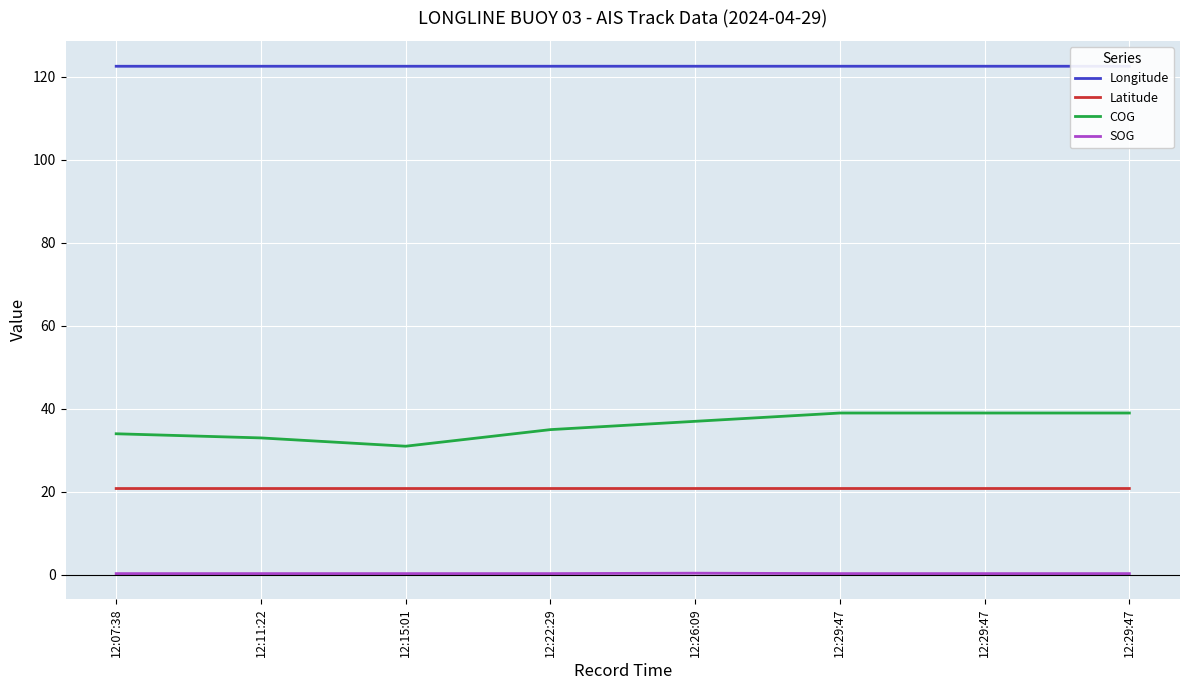

What is the spread (max minus min) of values at 12:15:01?

122.3